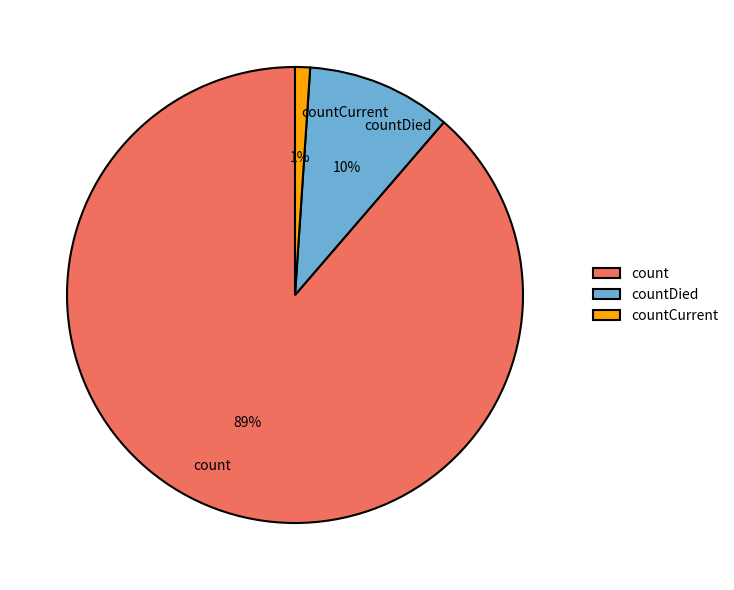

Which has a higher value, countDied or countCurrent?

countDied